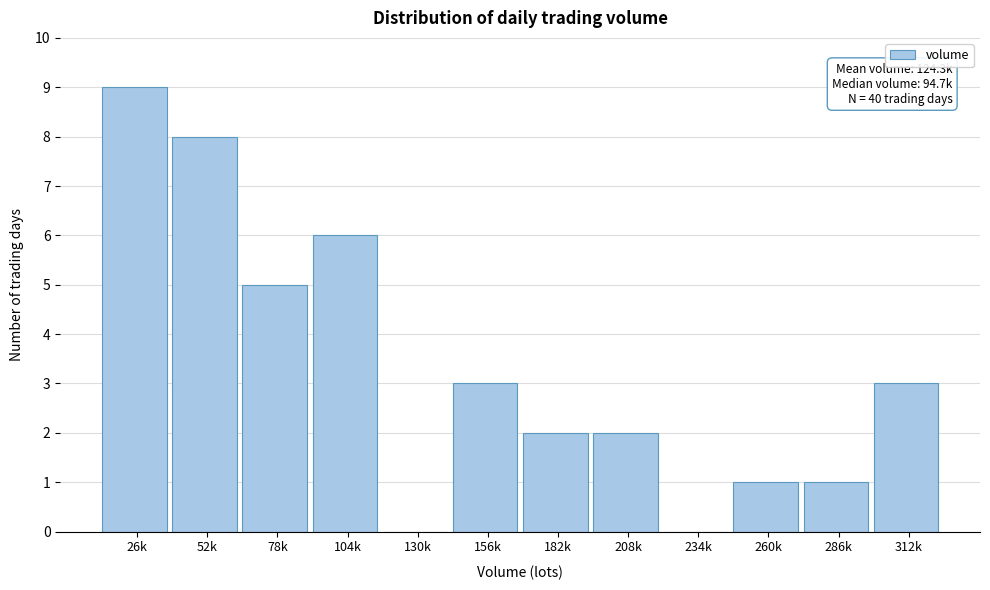

Reading right to left, extract all data points from this chart.

312k=3	286k=1	260k=1	234k=0	208k=2	182k=2	156k=3	130k=0	104k=6	78k=5	52k=8	26k=9